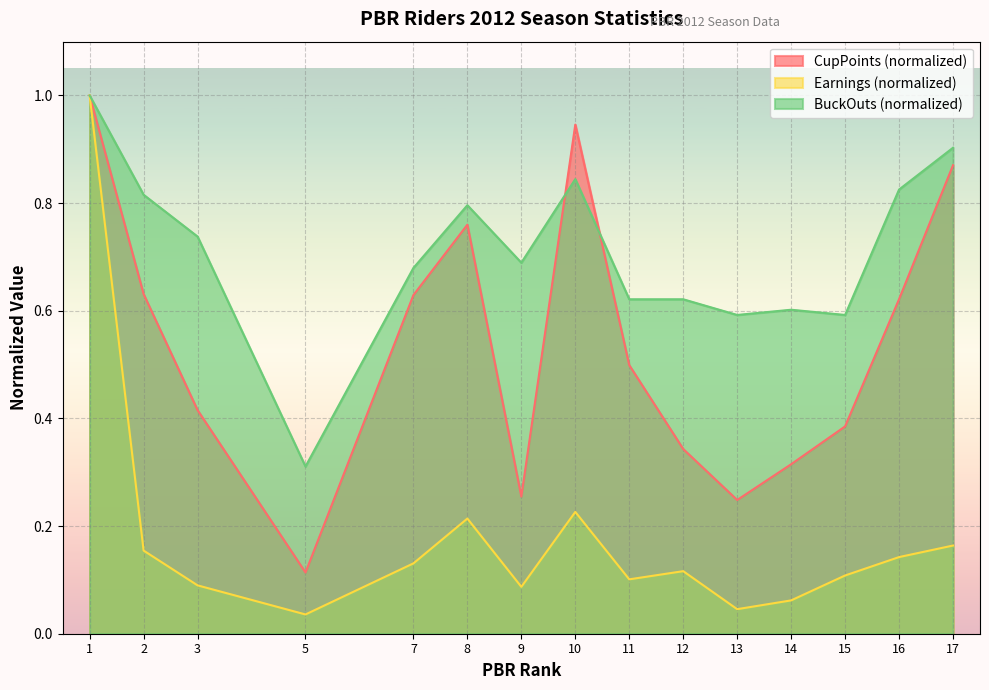

Which series has the largest total across all categories?

BuckOuts (normalized)